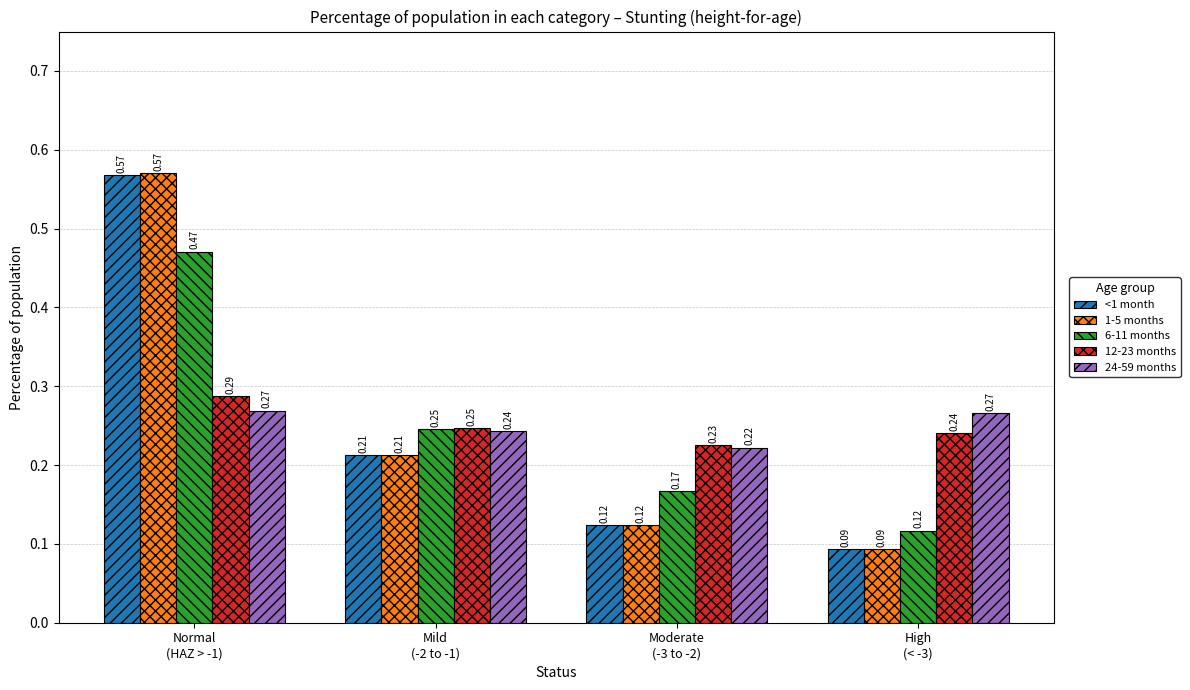

At how many categories does at least one series exceed 0?

4